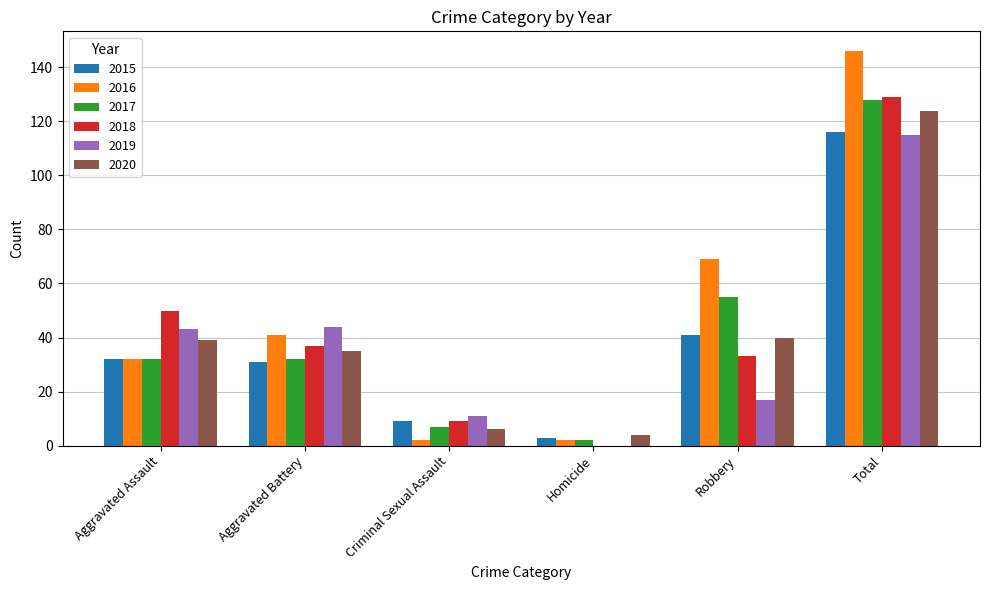

What are all the series names shown in the legend?

2015, 2016, 2017, 2018, 2019, 2020